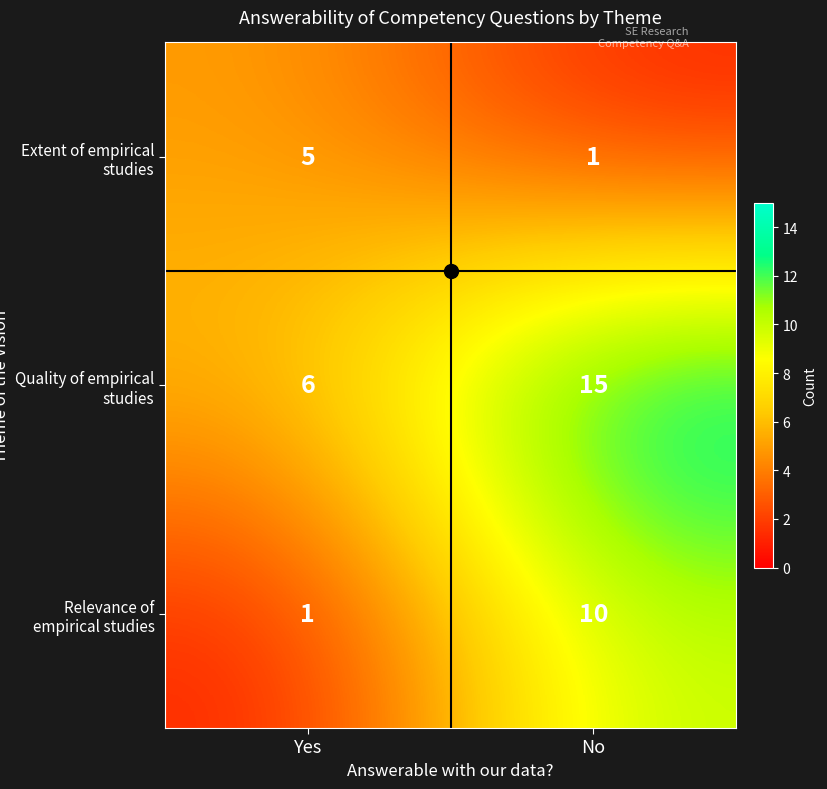

What is the difference between the maximum and minimum values in the Extent of empirical studies series?

4